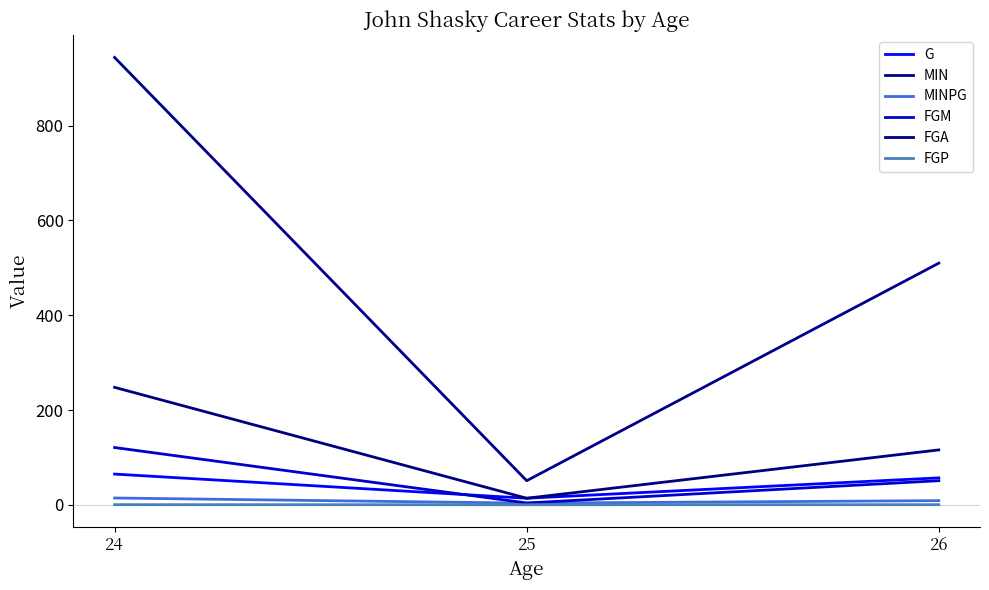

Reading left to right, transcribe all the data shown in this chart.

G: 24=65.0	25=14.0	26=57.0
MIN: 24=944.0	25=51.0	26=510.0
MINPG: 24=14.5	25=3.6	26=8.9
FGM: 24=121.0	25=4.0	26=51.0
FGA: 24=248.0	25=14.0	26=116.0
FGP: 24=0.5	25=0.3	26=0.4